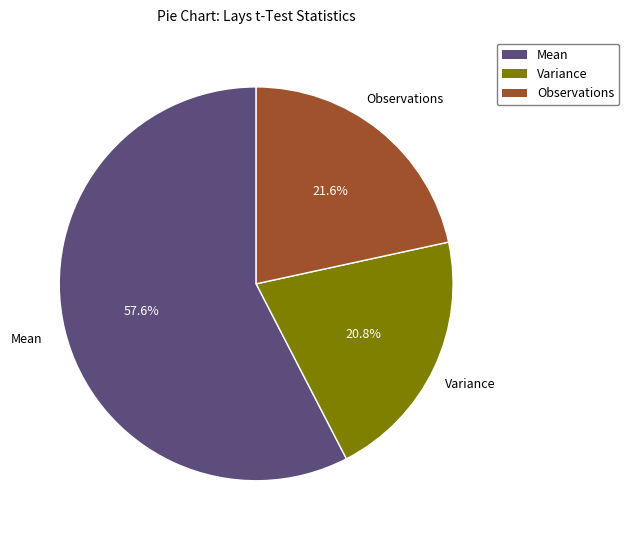

True or false: Mean accounts for 58% of the total.

True